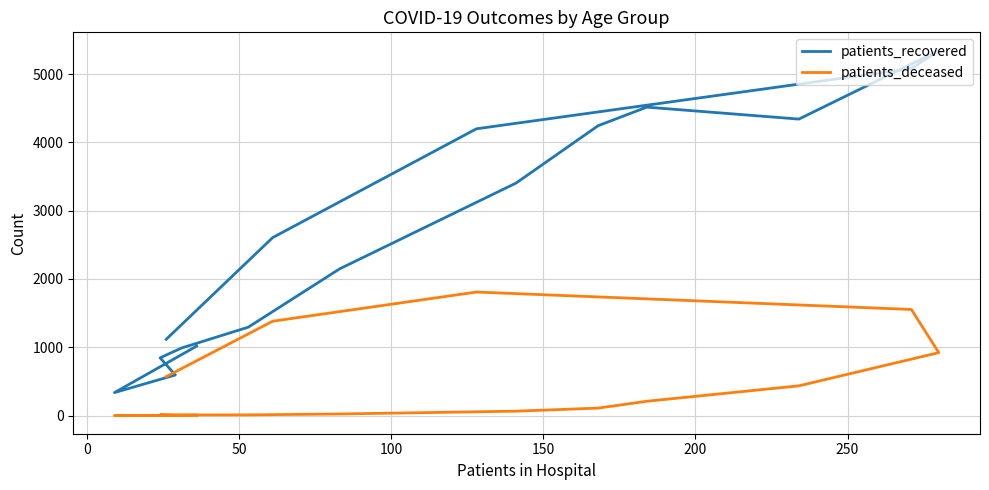

True or false: patients_deceased and patients_recovered intersect in this chart.

False